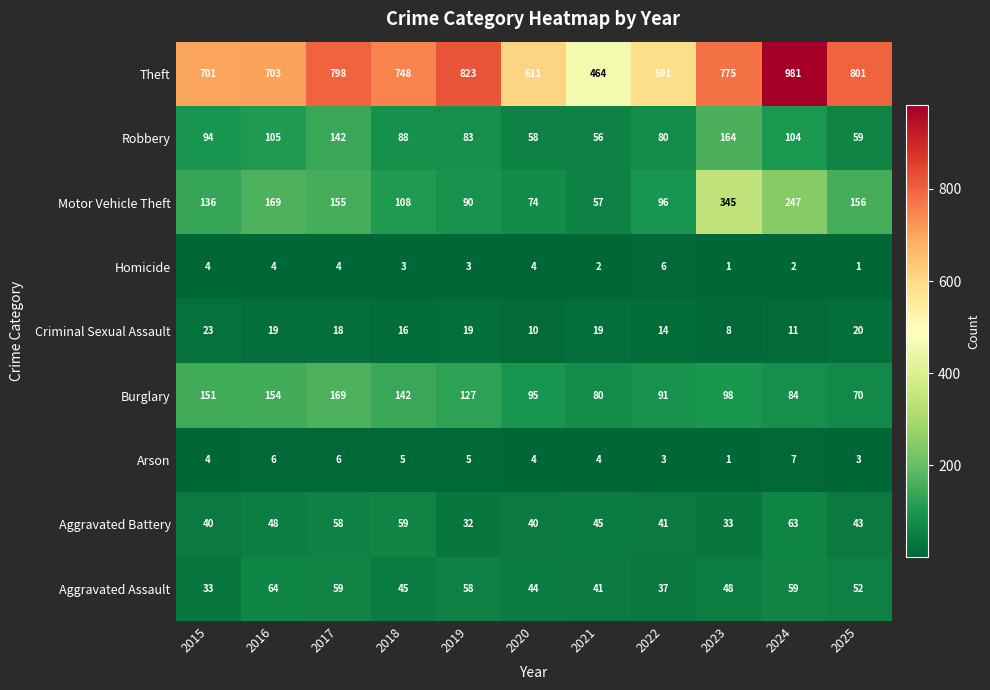

Which series has the largest total across all categories?

Theft